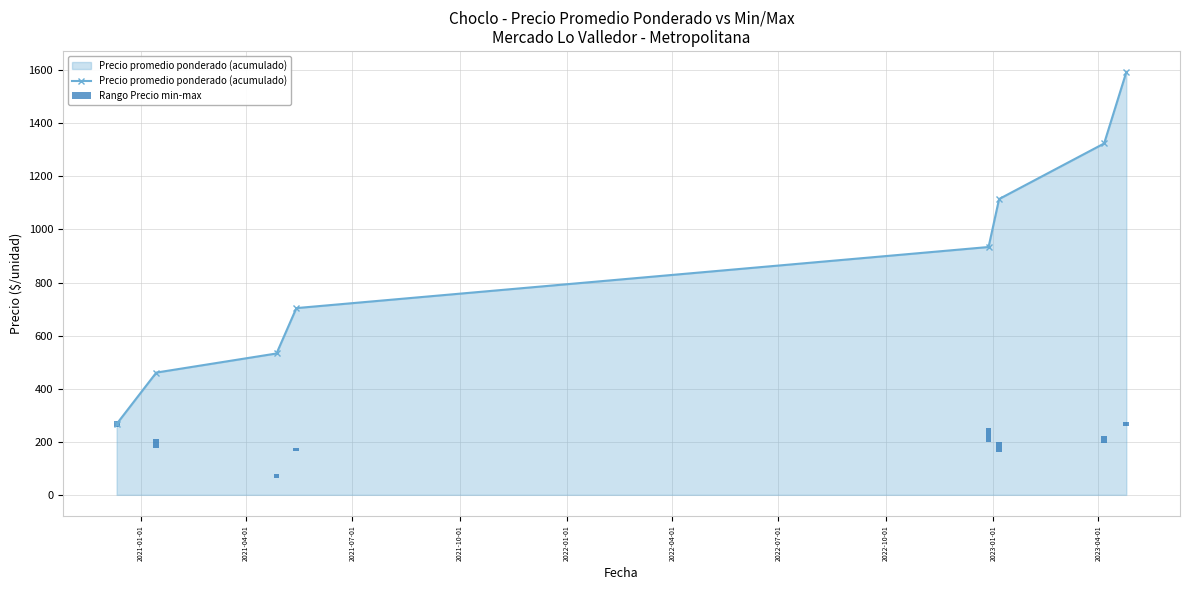

True or false: Precio promedio ponderado (acumulado) has more than 0 points higher than both neighbors.

False